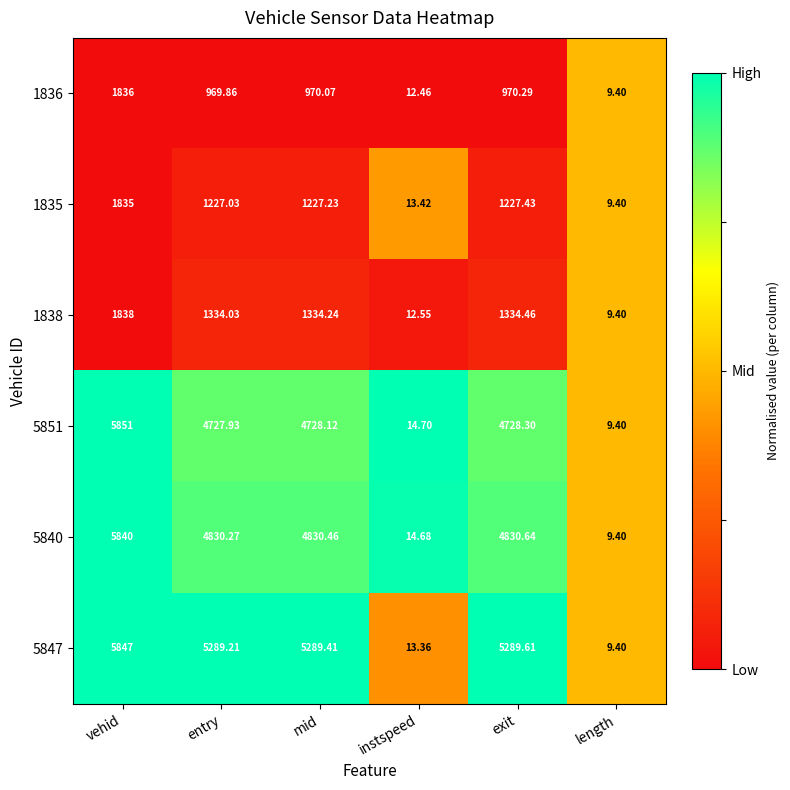

Where does the 1836 series first go above 970?

vehid